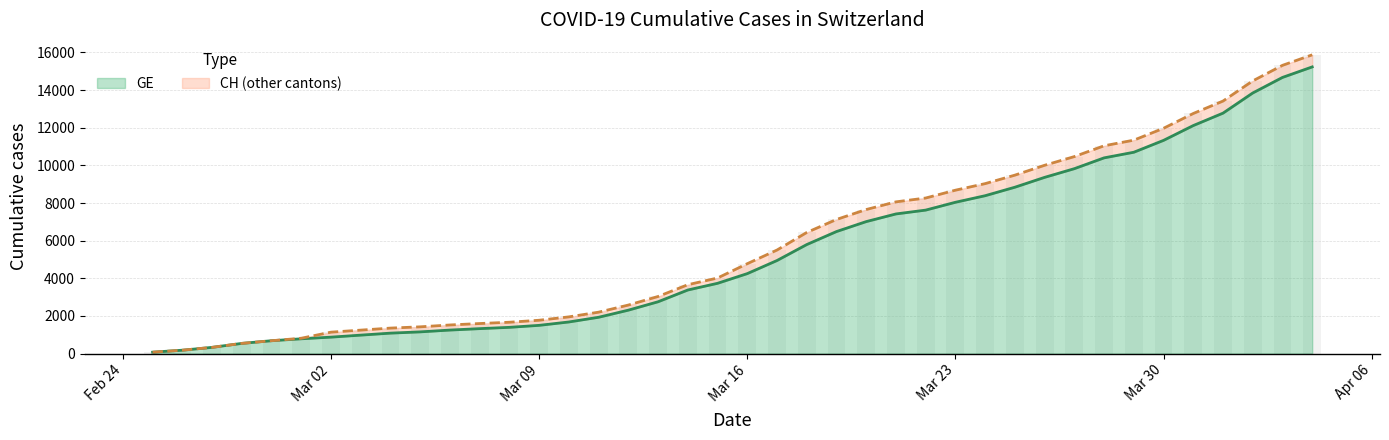

What are all the series names shown in the legend?

CH, GE